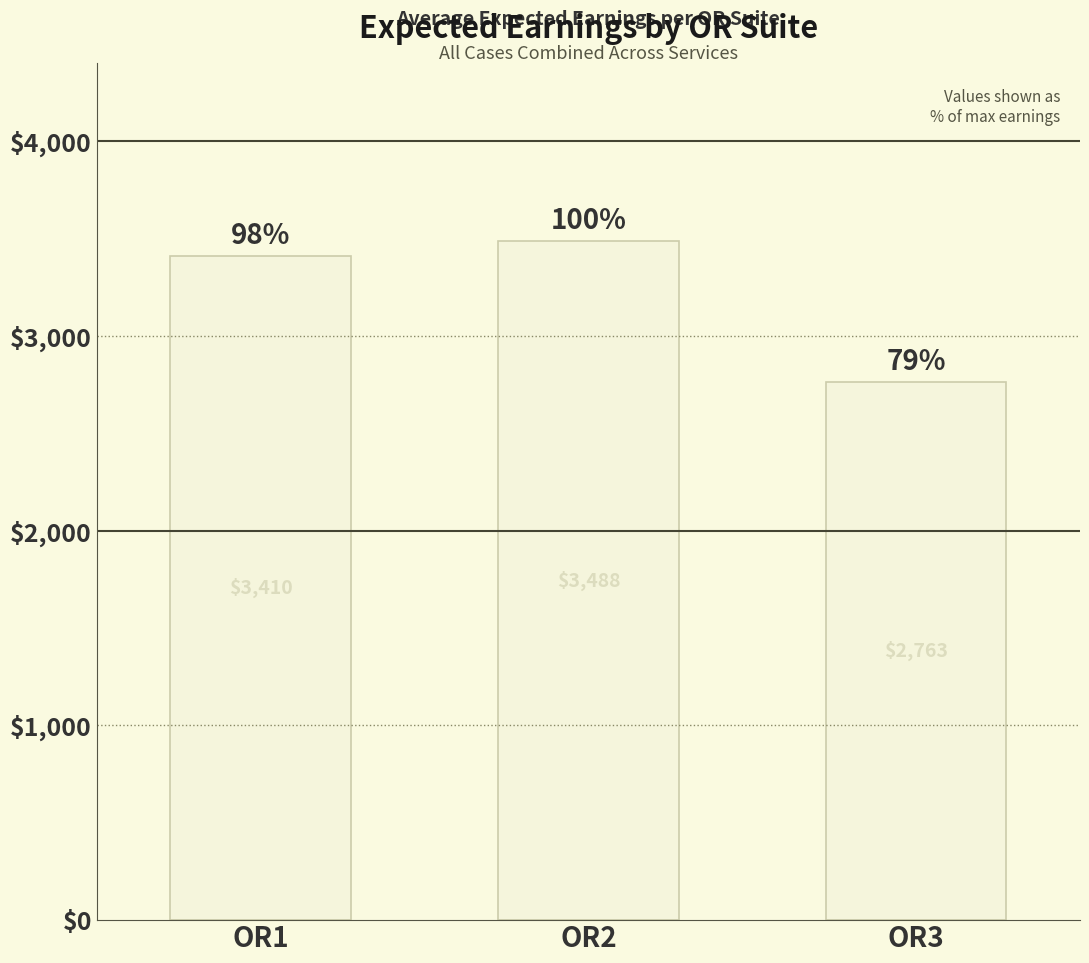

Where is the data nearest to the value 3125?

OR1